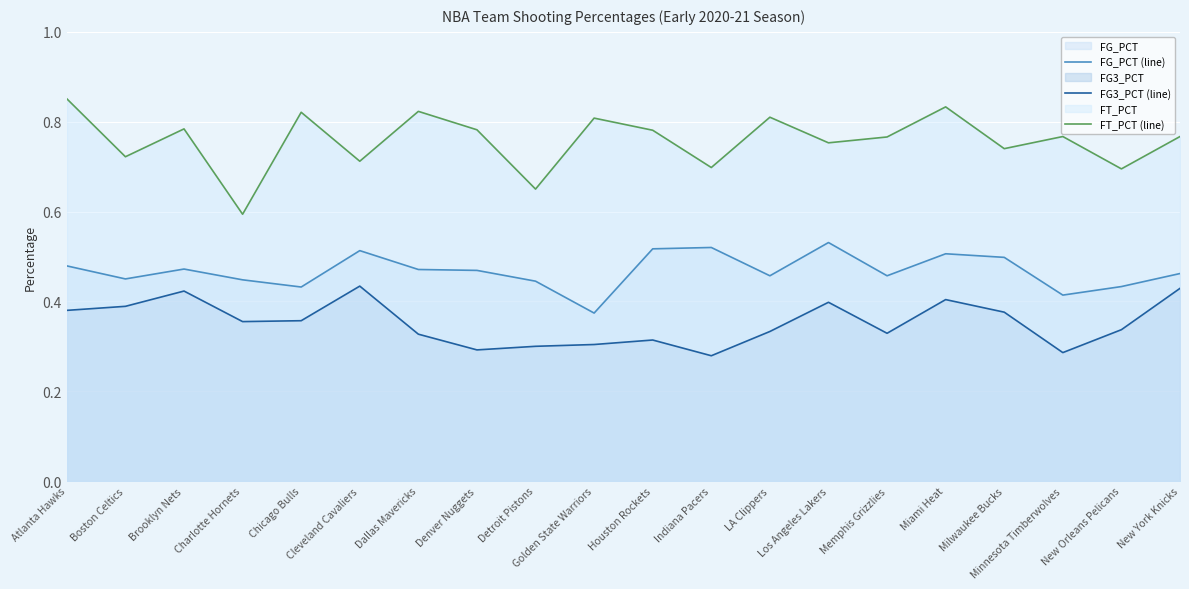

Reading left to right, list all the values displayed in this chart.

FG_PCT (line): 0.5	0.5	0.5	0.4	0.4	0.5	0.5	0.5	0.4	0.4	0.5	0.5	0.5	0.5	0.5	0.5	0.5	0.4	0.4	0.5
FG3_PCT (line): 0.4	0.4	0.4	0.4	0.4	0.4	0.3	0.3	0.3	0.3	0.3	0.3	0.3	0.4	0.3	0.4	0.4	0.3	0.3	0.4
FT_PCT (line): 0.9	0.7	0.8	0.6	0.8	0.7	0.8	0.8	0.7	0.8	0.8	0.7	0.8	0.8	0.8	0.8	0.7	0.8	0.7	0.8